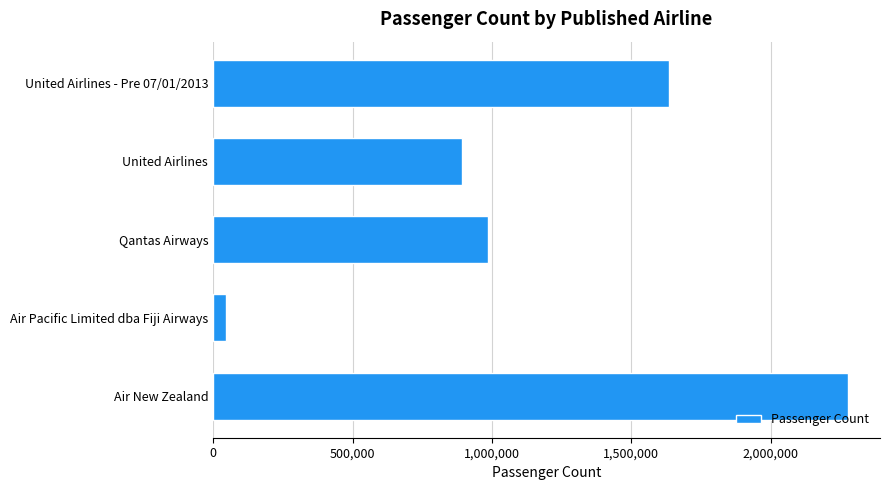

List the labels in order of value, smallest first.

Air Pacific Limited dba Fiji Airways, United Airlines, Qantas Airways, United Airlines - Pre 07/01/2013, Air New Zealand